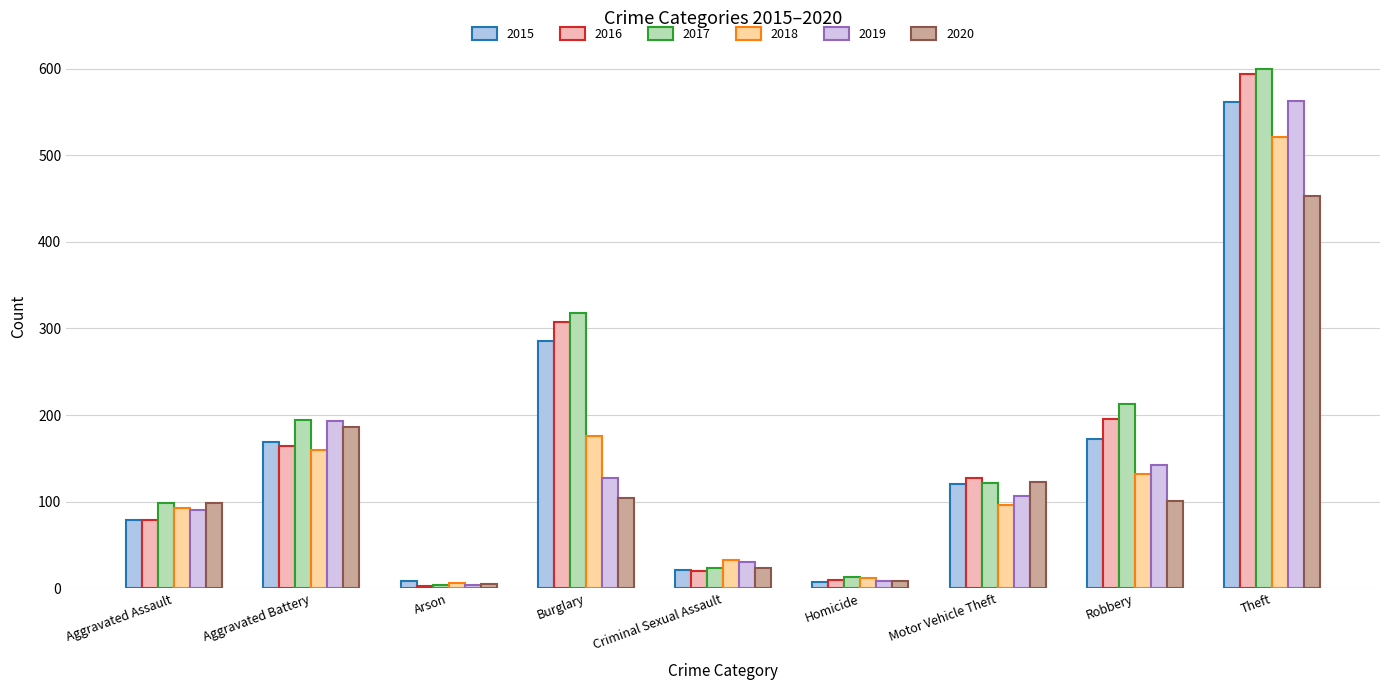

Which series has the largest total across all categories?

2017